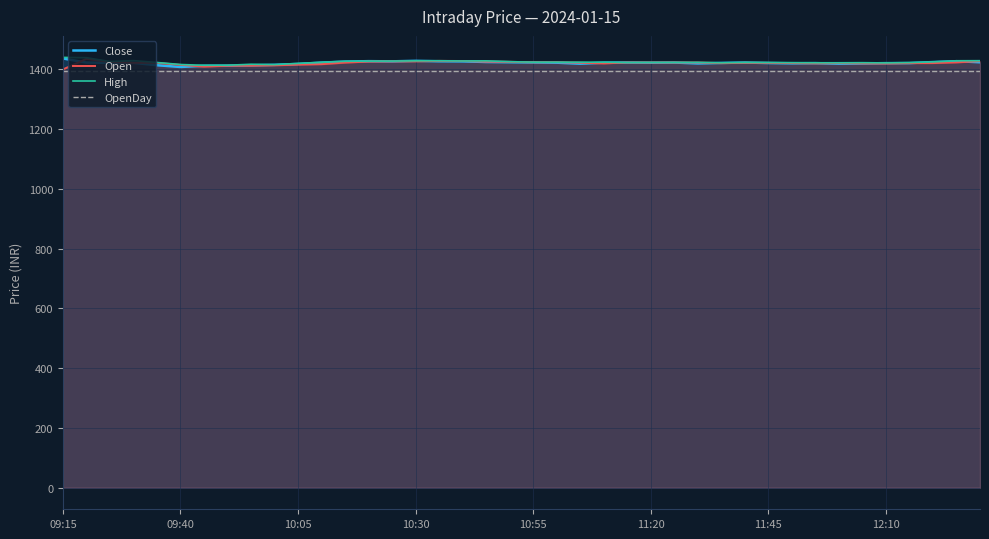

What is the maximum value for High?

1440.0